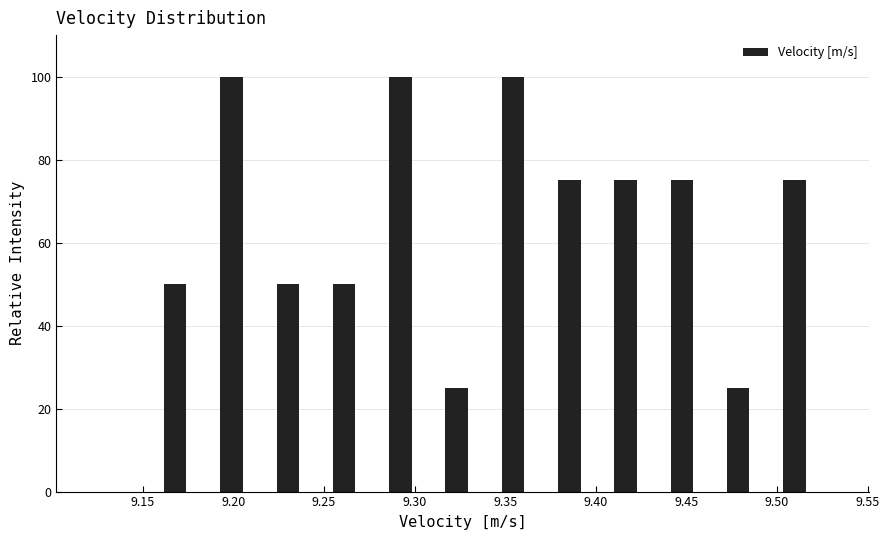

Reading left to right, list every bar in this chart as the range it spans on the x-axis followed by its height. Neither the bar edges nor the heights are printed on the chart, so give them approximately, as read against the axes.

9.150 to 9.185: 50
9.185 to 9.215: 100
9.215 to 9.245: 50
9.245 to 9.275: 50
9.275 to 9.310: 100
9.310 to 9.340: 26
9.340 to 9.370: 100
9.370 to 9.400: 76
9.400 to 9.430: 76
9.430 to 9.465: 76
9.465 to 9.495: 26
9.495 to 9.525: 76